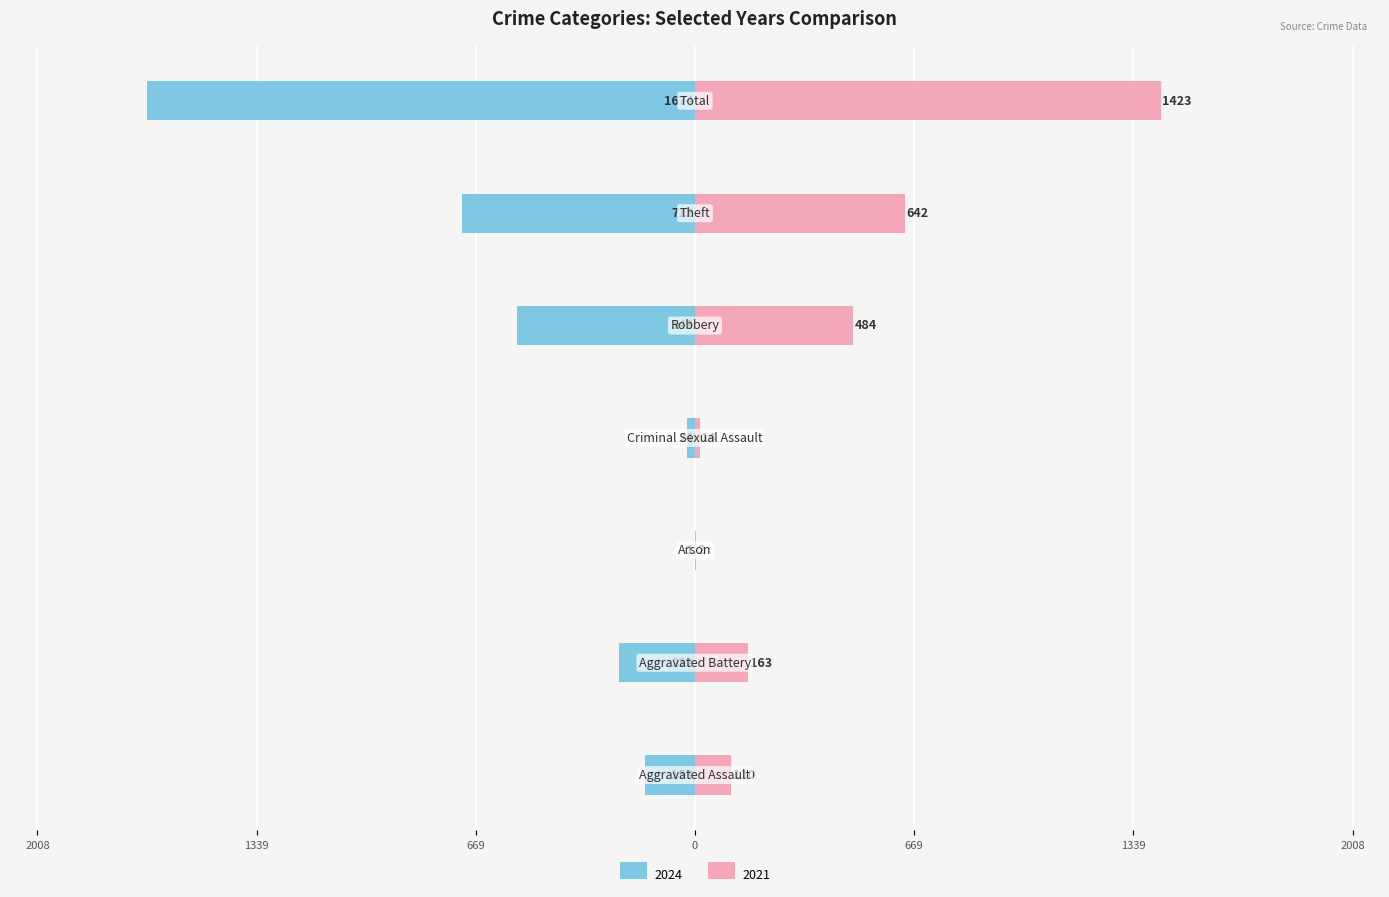

What is the approximate value of 2024 at Robbery, to the nearest 50?

-550